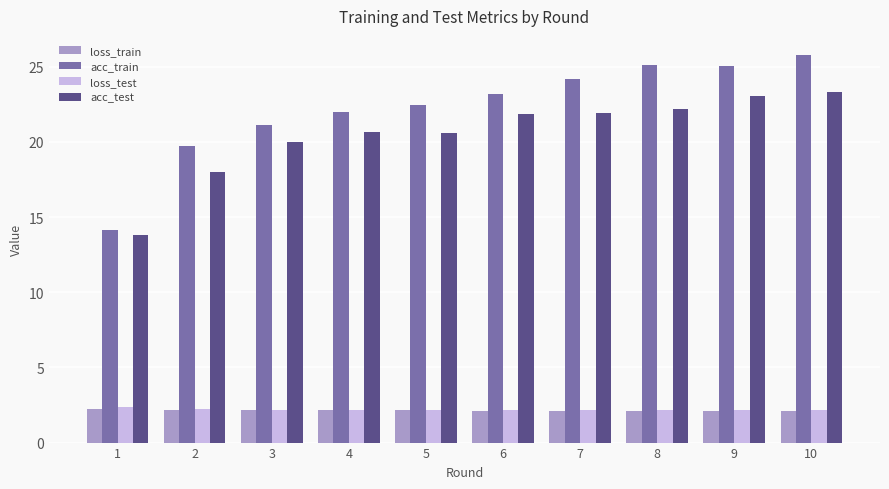

What is the value of the acc_test bar at the 1st from the left?

13.8